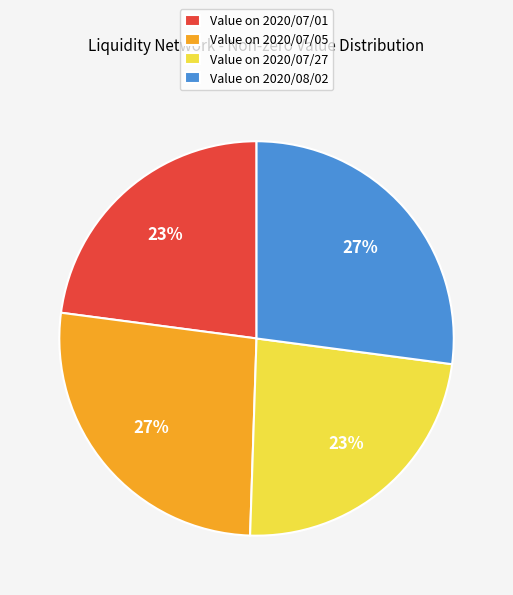

Which has a higher value, Value on 2020/07/01 or Value on 2020/07/05?

Value on 2020/07/05